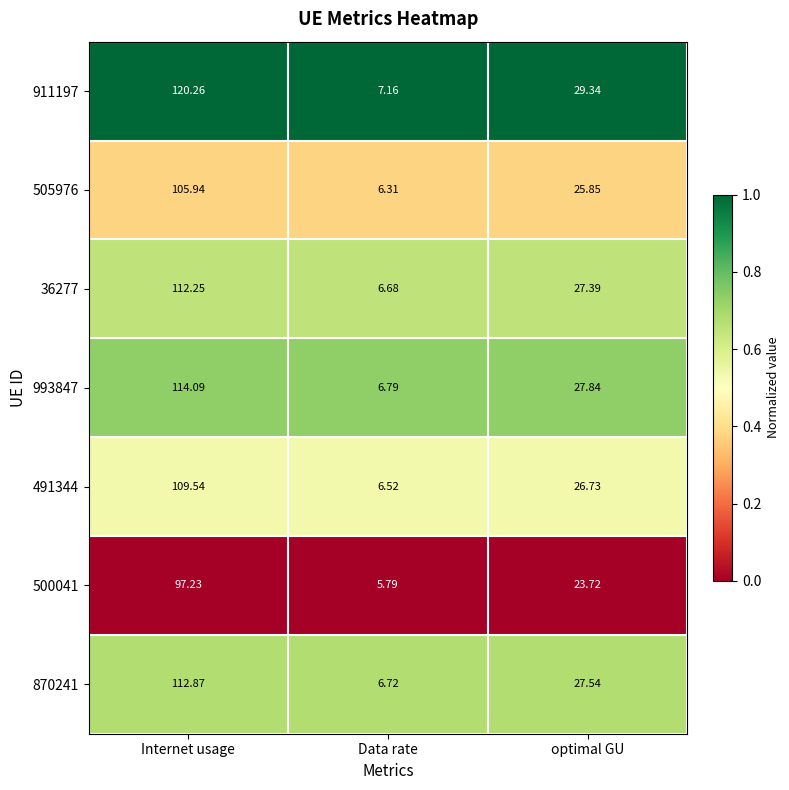

Rank the series at optimal GU from lowest to highest value.

500041, 505976, 491344, 36277, 870241, 993847, 911197